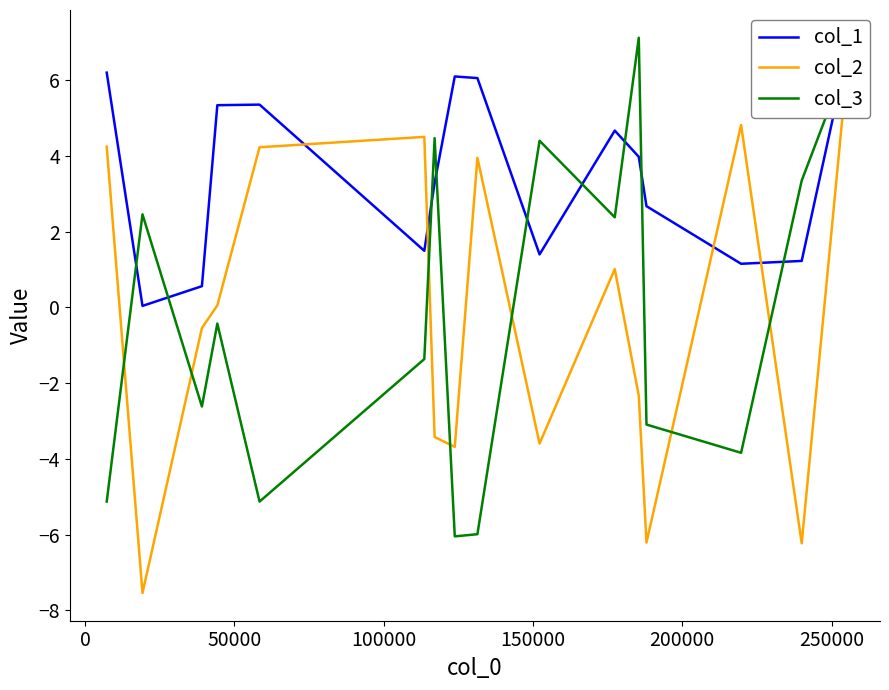

How many values in the col_1 series exceed 3?

9